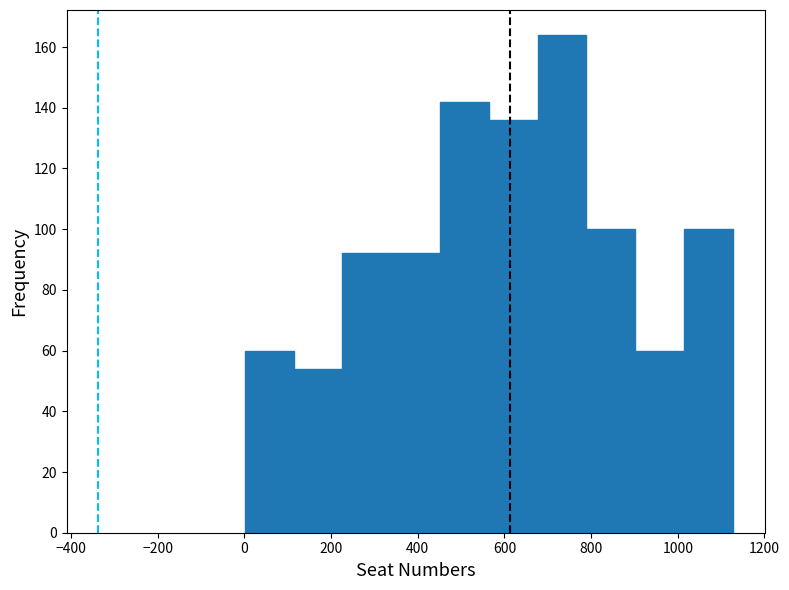

Reading left to right, list every bar in this chart as the range it spans on the x-axis followed by its height. Neither the bar edges nor the heights are printed on the chart, so give them approximately, as read against the axes.

0 to 120: 60
120 to 220: 54
220 to 340: 92
340 to 460: 92
460 to 560: 142
560 to 680: 136
680 to 780: 164
780 to 900: 100
900 to 1020: 60
1020 to 1120: 100